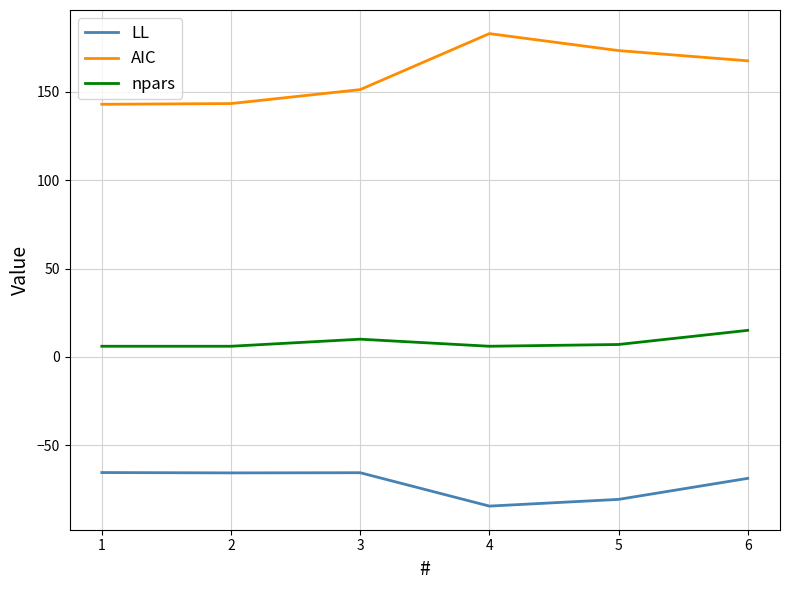

What is the lowest value of the npars series?

6.0